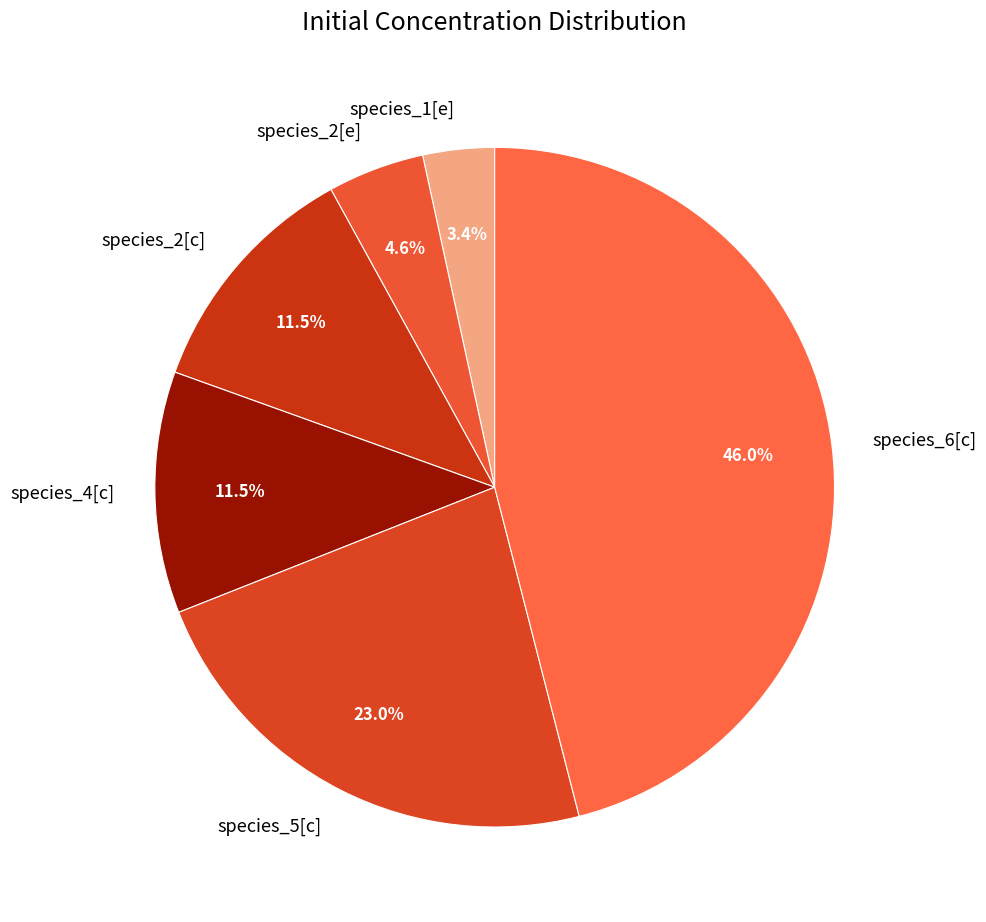

Does species_2[c] account for over 50% of the chart?

No